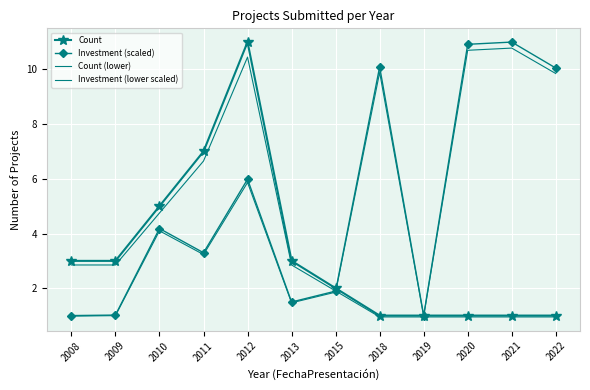

How many lines are shown in the chart?

4